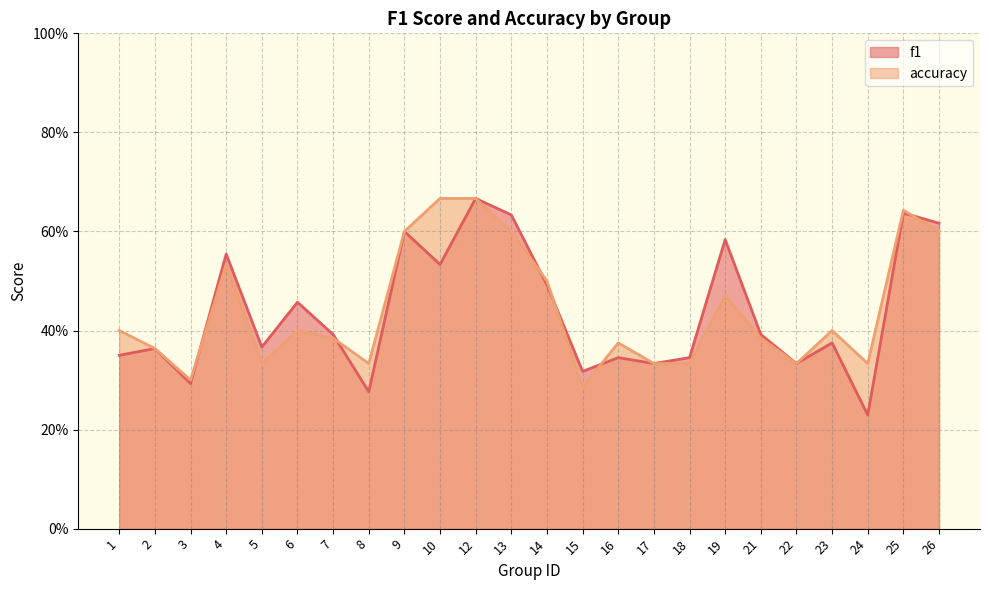

The accuracy series shows 0.4 at 6. True or false?

True